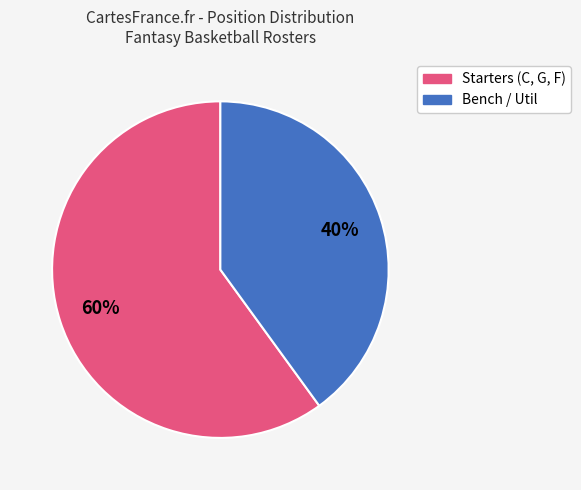

How many segments does this pie chart have?

2